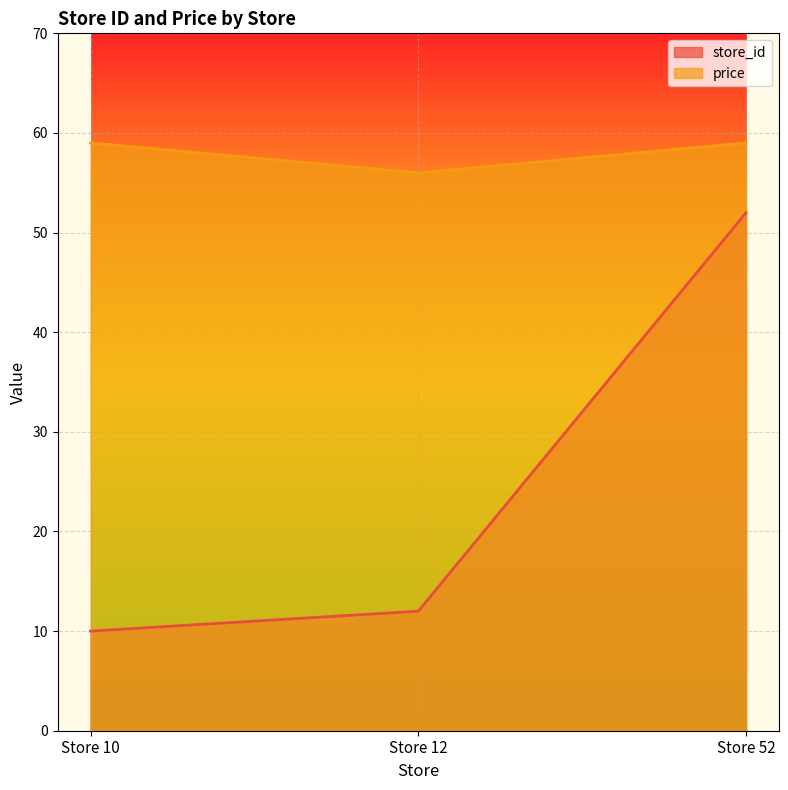

What is the difference between the maximum and minimum values in the store_id series?

42